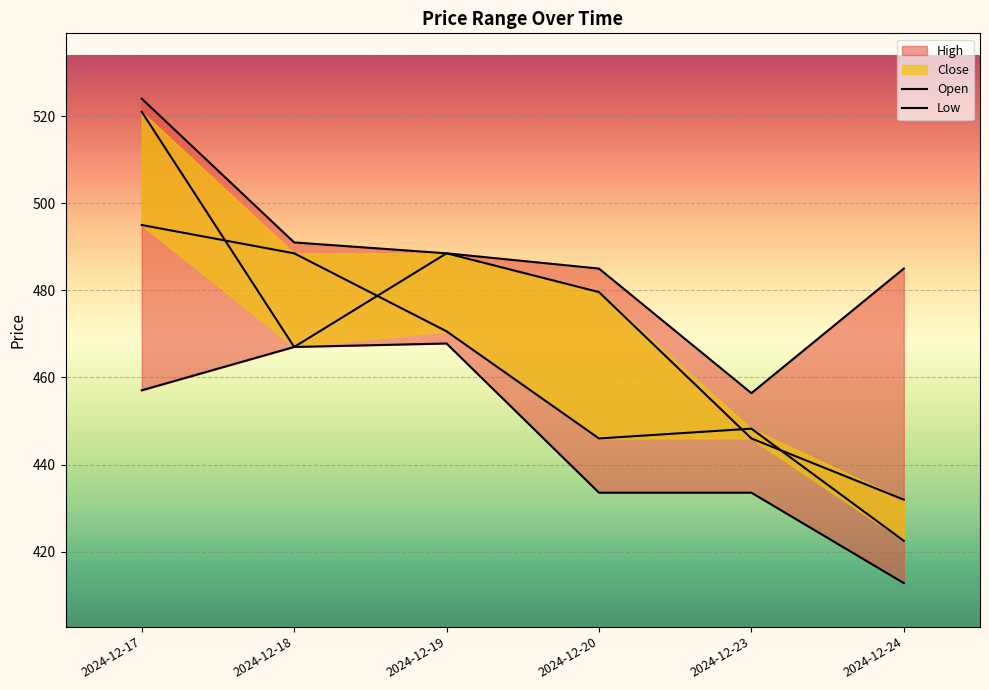

True or false: High has more than 2 interior local peaks.

False